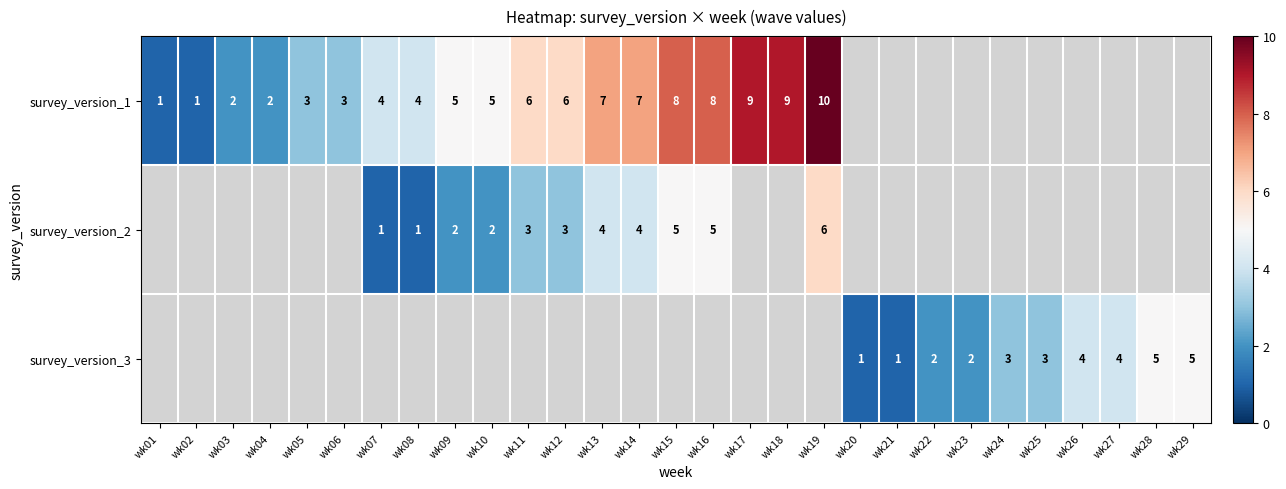

How many series are shown in this chart?

3